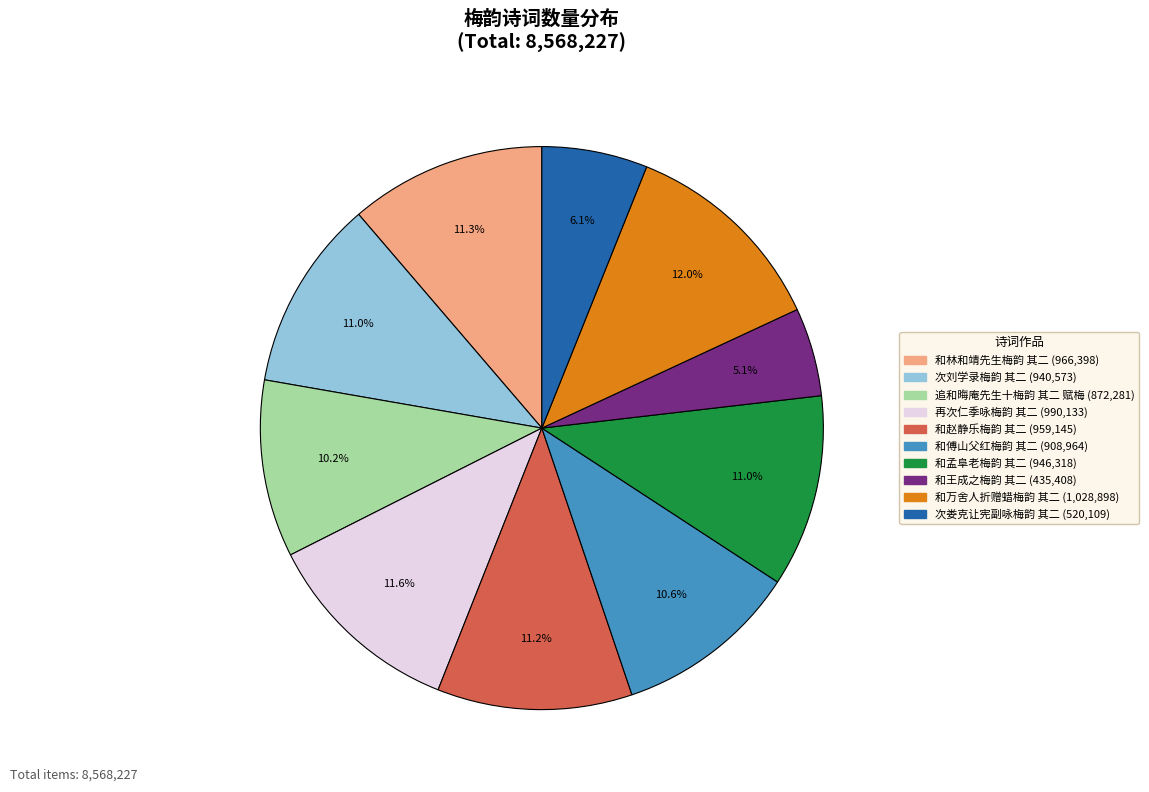

To the nearest percent, what is the combined percentage of 次娄克让宪副咏梅韵 其二 and 追和晦庵先生十梅韵 其二 赋梅?

16%